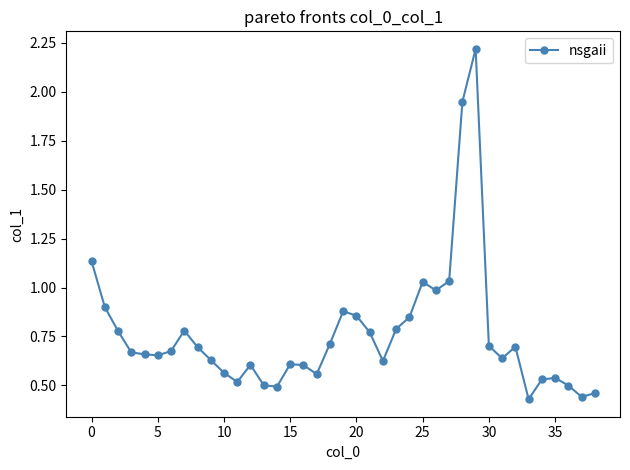

What is the greatest value displayed?

2.2